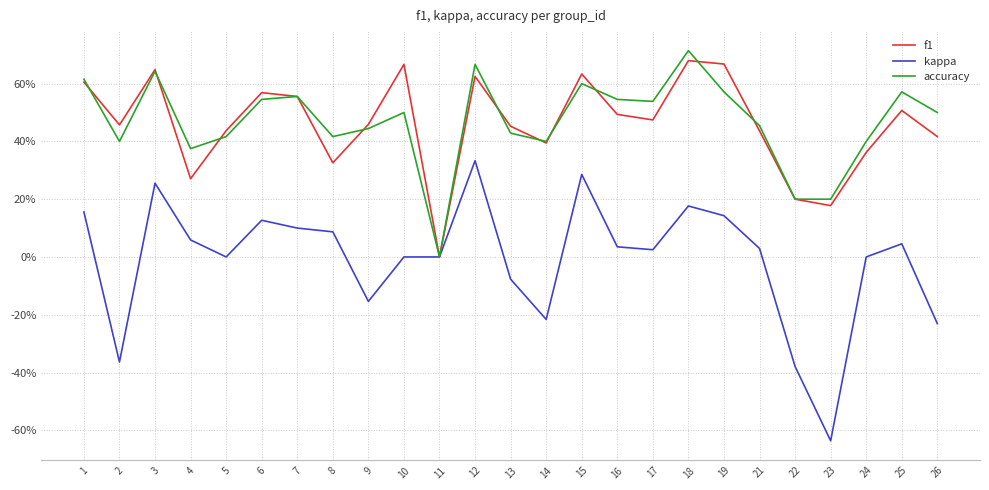

What are all the series names shown in the legend?

f1, kappa, accuracy